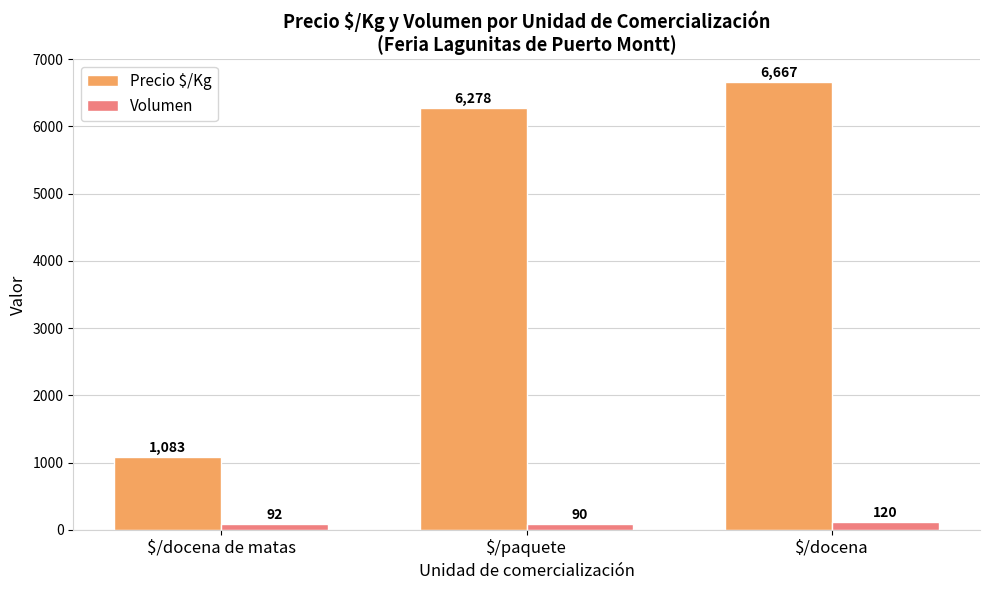

True or false: Volumen has a value of 92 at $/docena de matas.

True